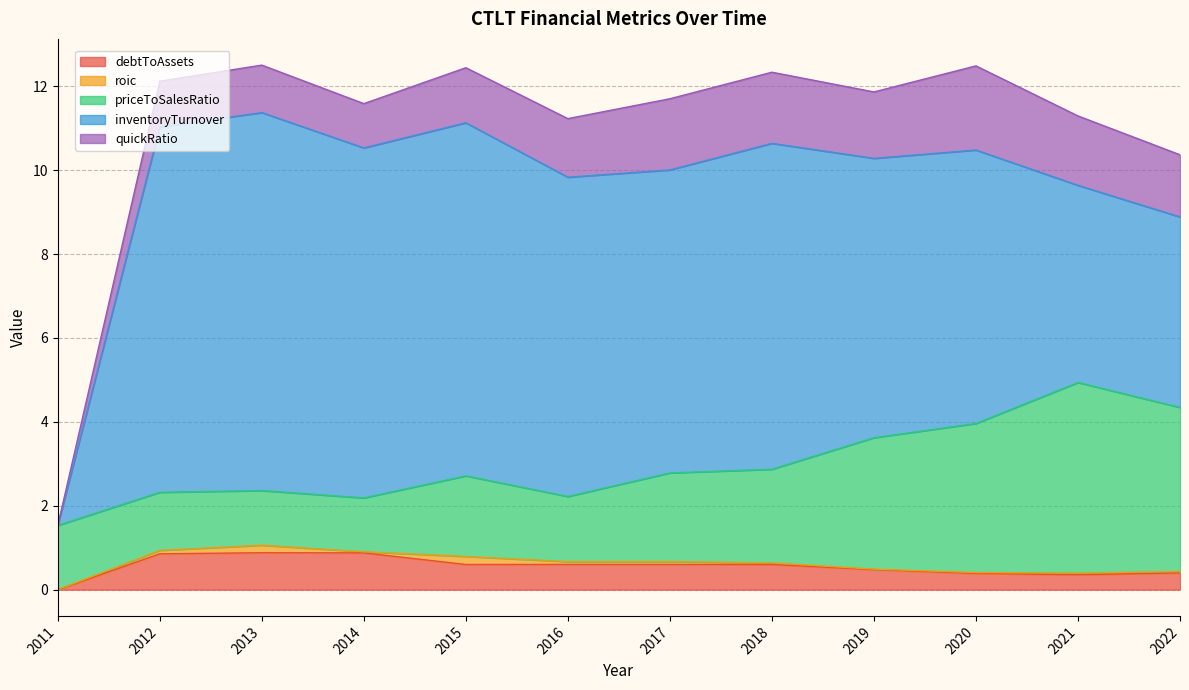

What is the average value of the debtToAssets series?

0.6